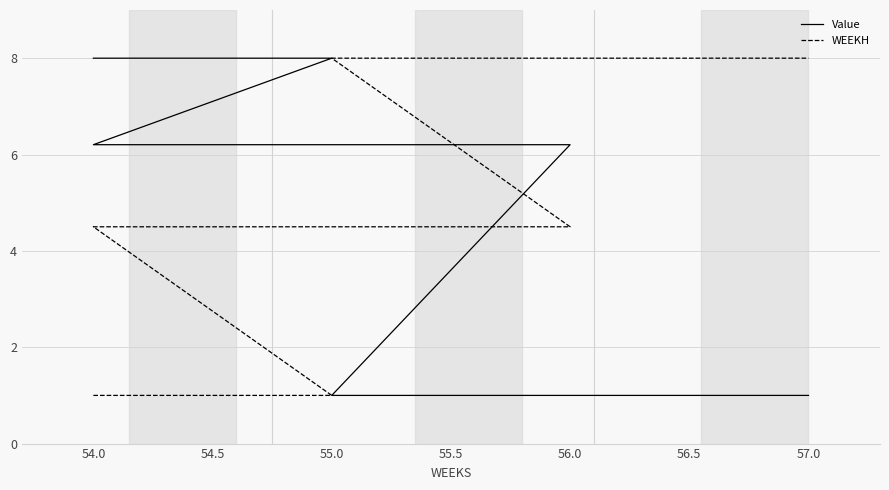

What value does the WEEKH series have at 54.0?

1.0